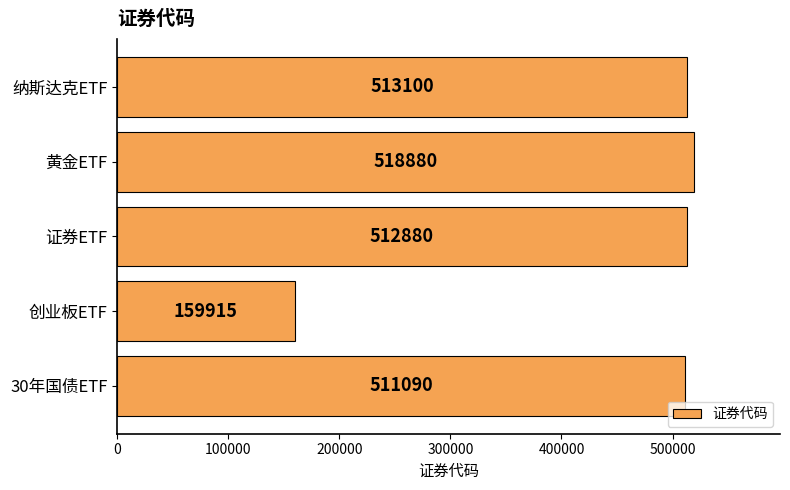

What is the difference between the second highest and minimum values?

353185